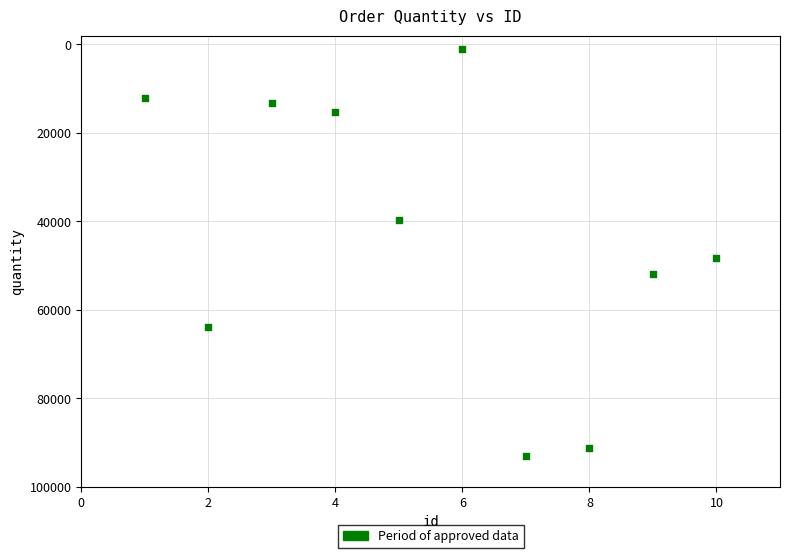

What is the average X value?

6